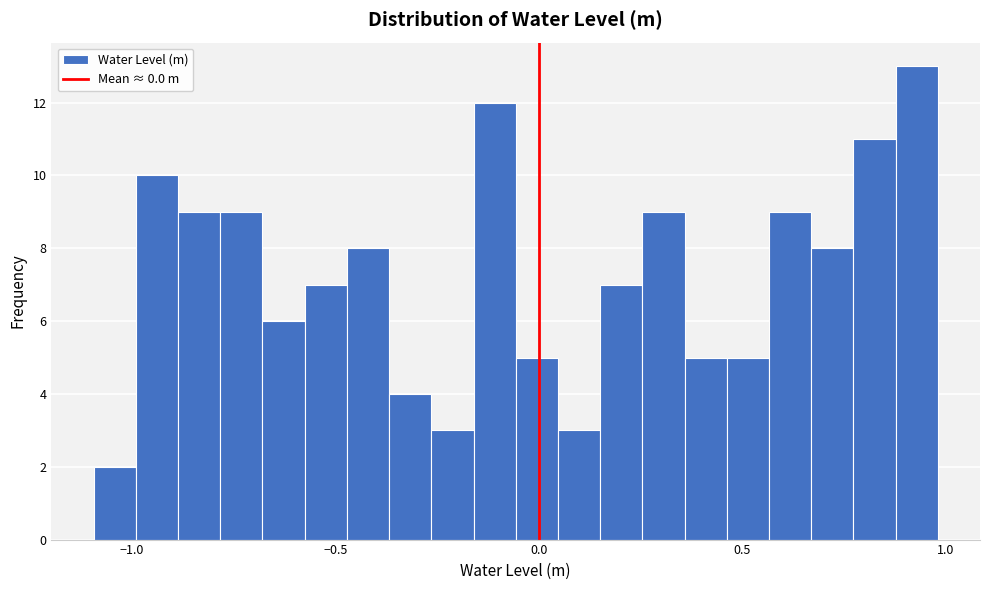

Read against the x-axis, roughly where is the centre of the tallest bar?

0.95